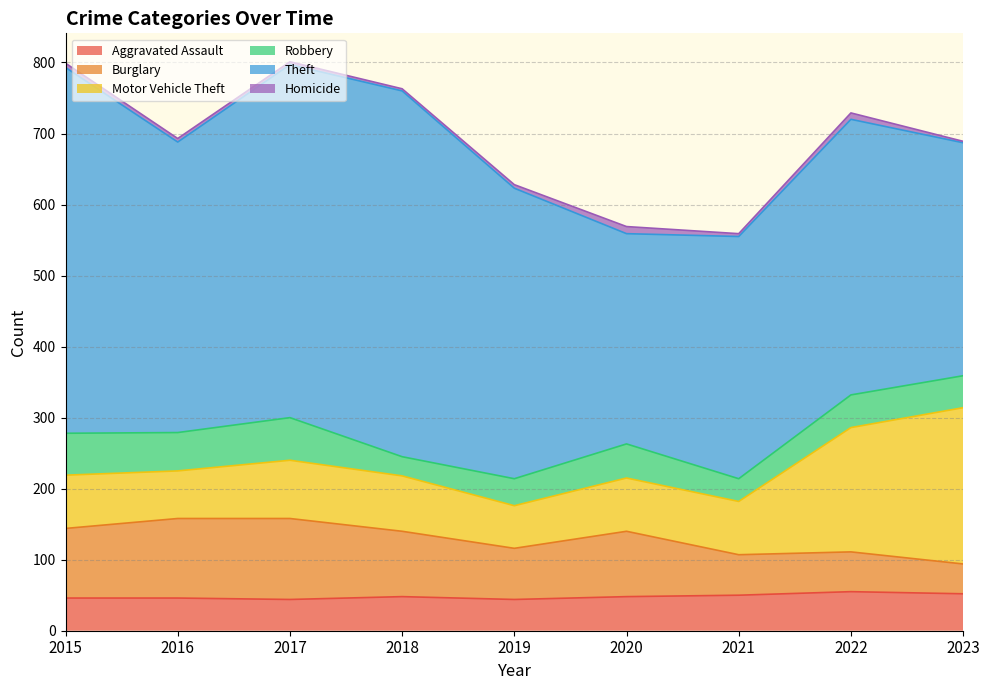

What is the average value of the Burglary series?

82